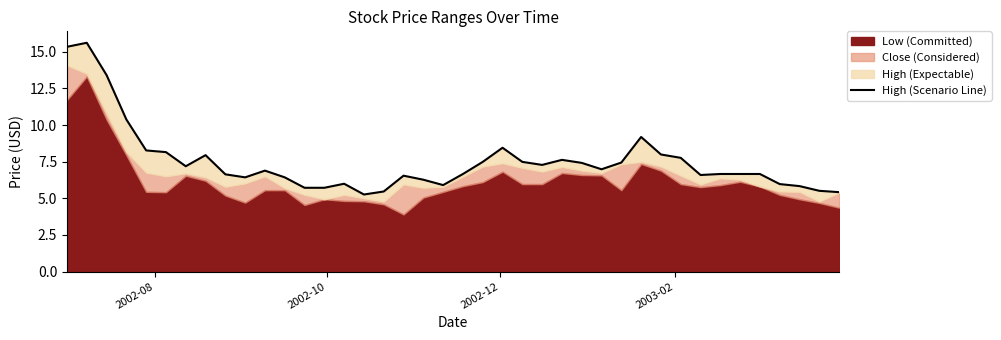

Reading right to left, extract all data points from this chart.

5.4	5.5	5.8	6.0	6.7	6.7	6.7	6.6	7.8	8.0	9.2	7.4	7.0	7.4	7.6	7.3	7.5	8.4	7.5	6.7	5.9	6.3	6.5	5.5	5.3	6.0	5.7	5.7	6.4	6.9	6.4	6.6	7.9	7.2	8.2	8.3	10.4	13.4	15.6	15.3